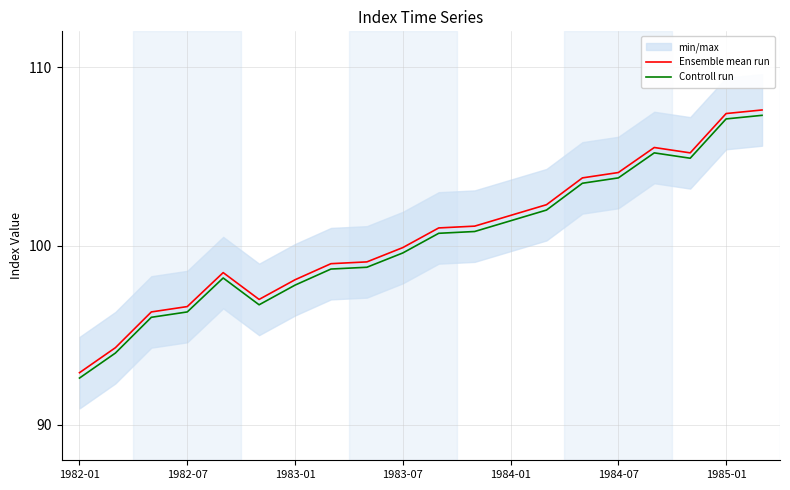

True or false: Ensemble mean run and Controll run intersect in this chart.

False